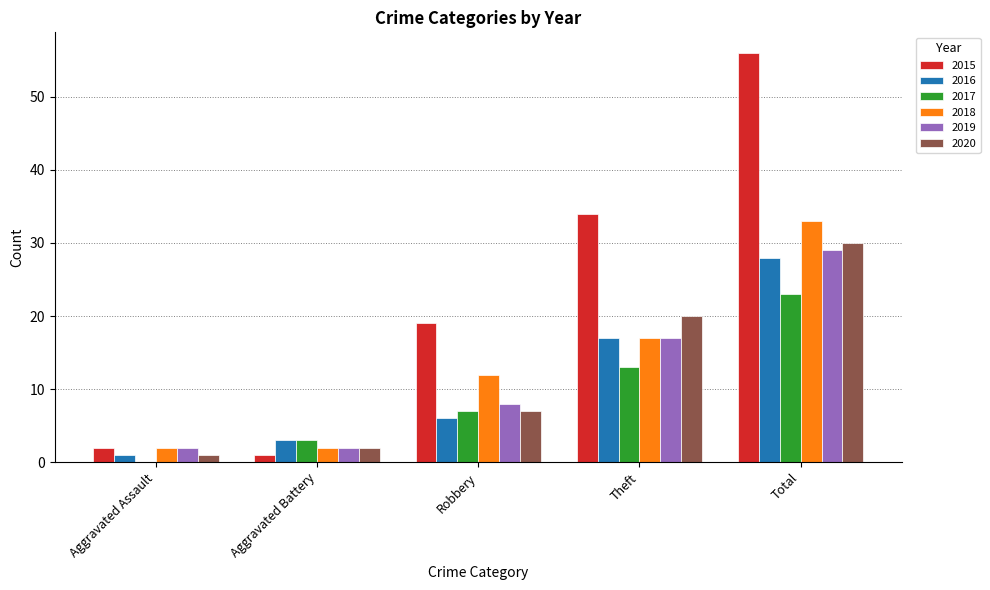

What value does the 2018 series have at Aggravated Assault?

2